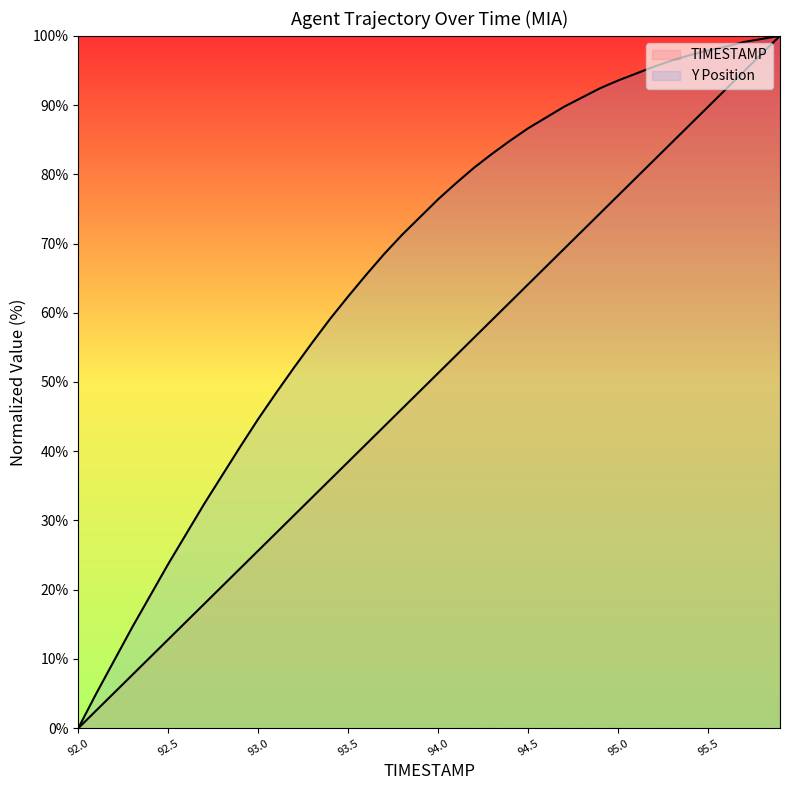

What is the value of the Y point at the 4th from the left?

14.6